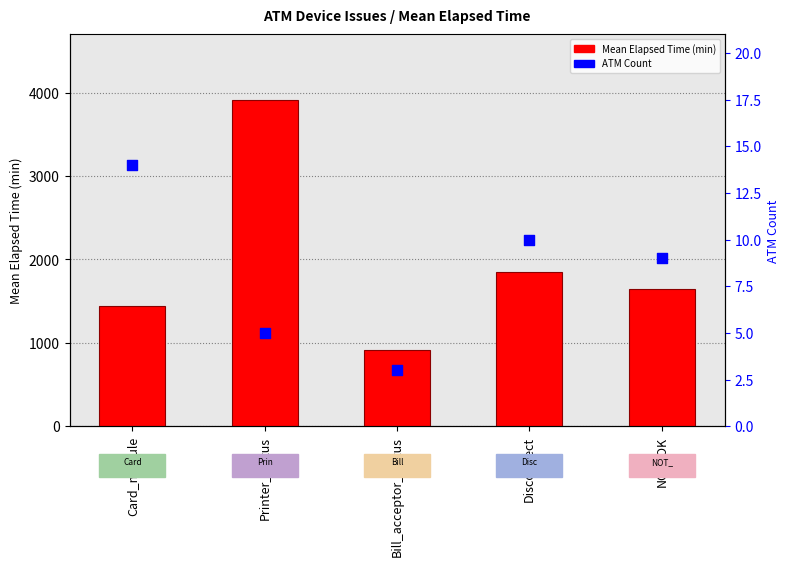

Which series has the widest spread of Y values?

Mean Elapsed Time (min)